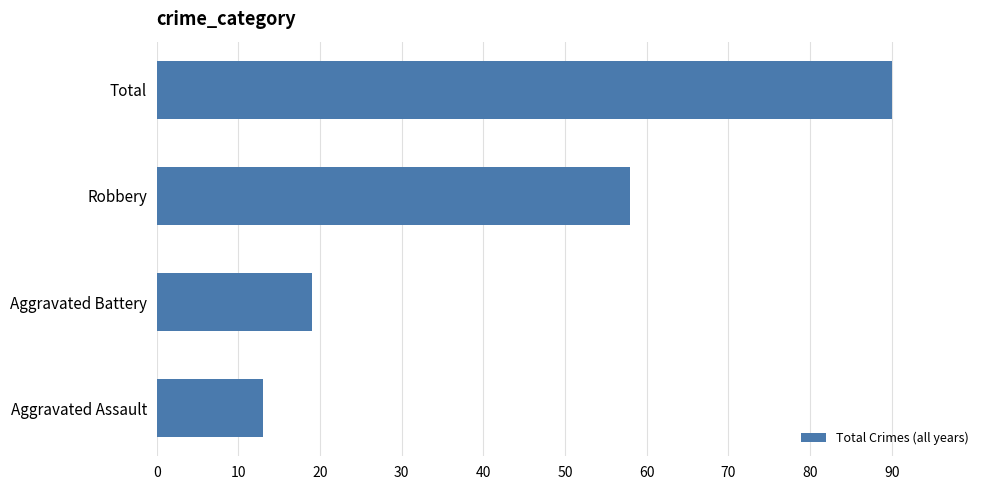

What is the average value?

45